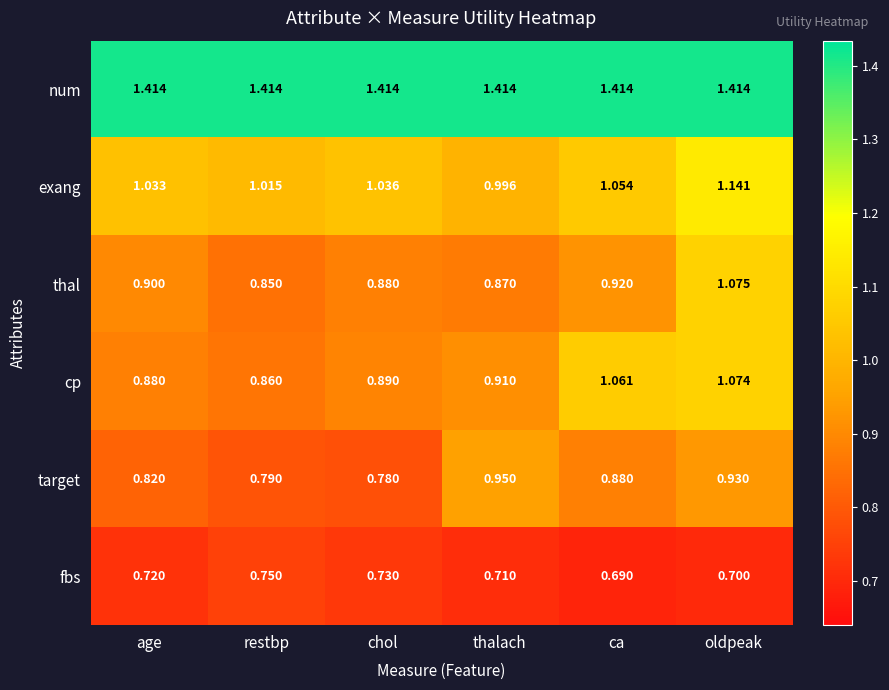

Which label corresponds to the smallest value in the chart?

ca